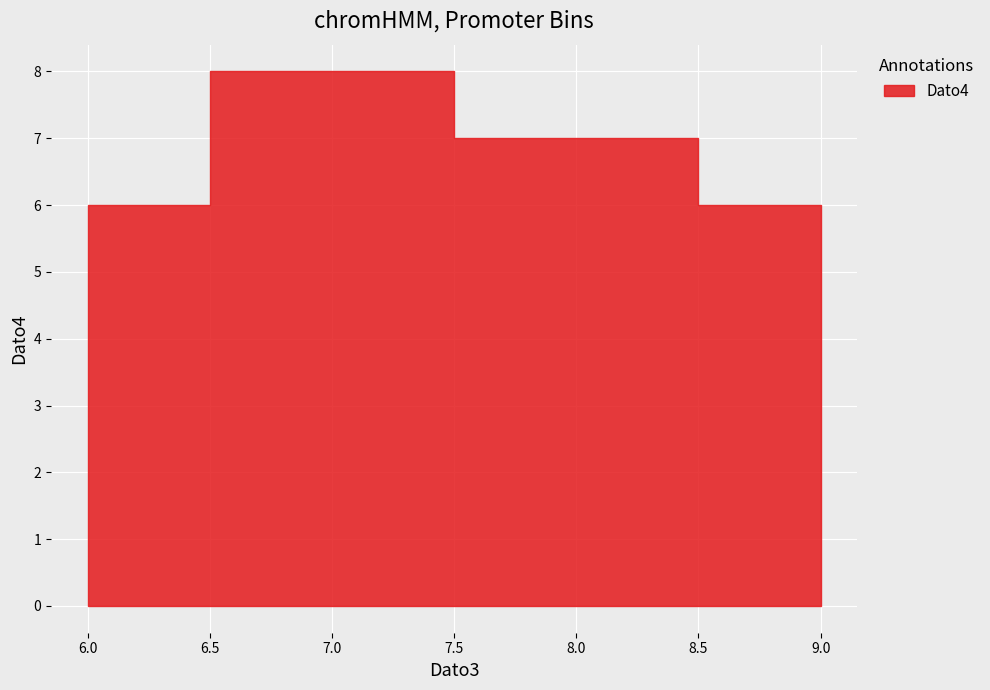

Rank the categories by value from highest to lowest.

7, 8, 9, 6